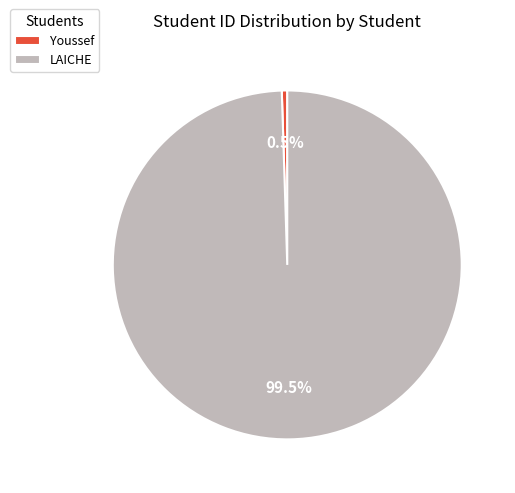

To the nearest percent, what is the average slice percentage?

50%